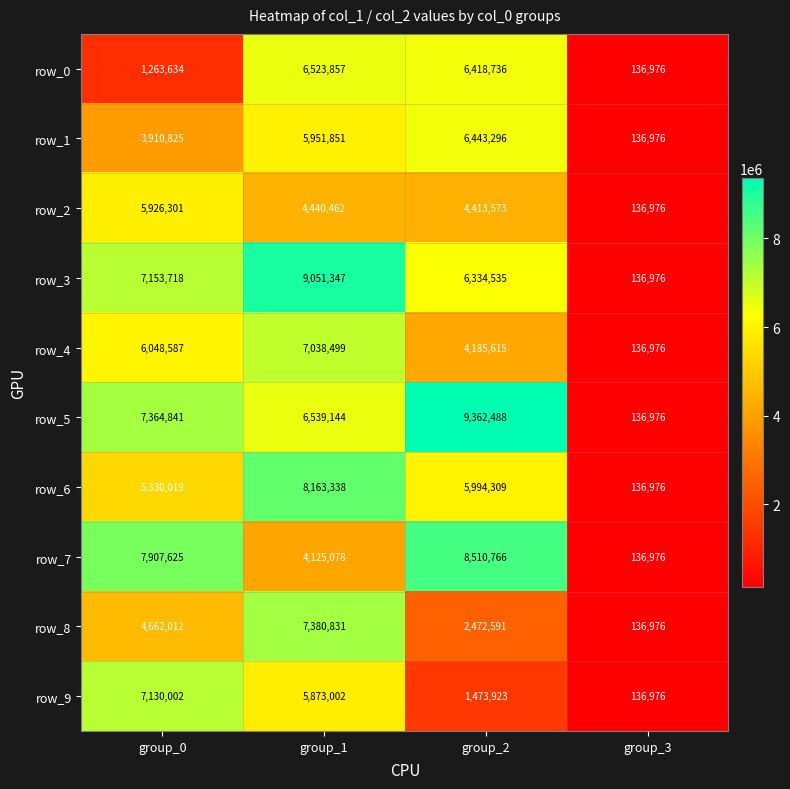

What is the average value of the row_4 series?

4352419